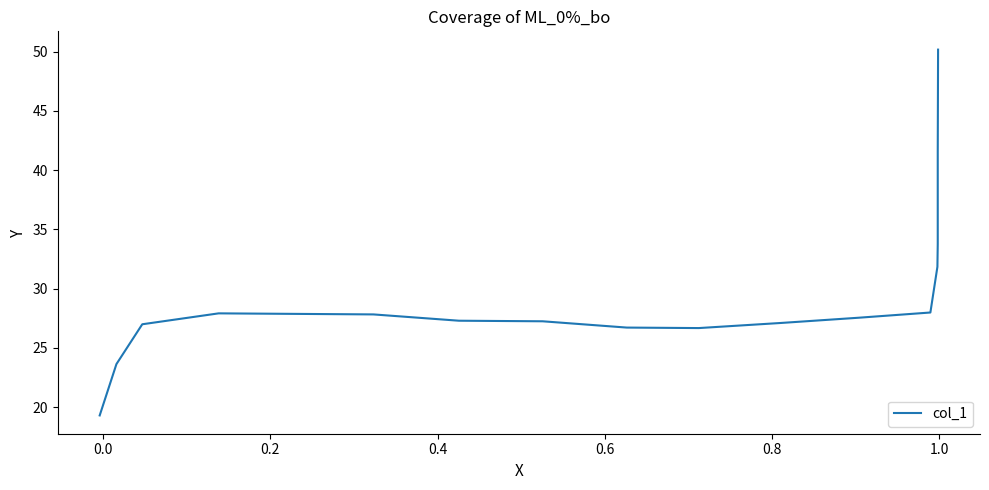

What is the value of the 14th point from the left?

27.9